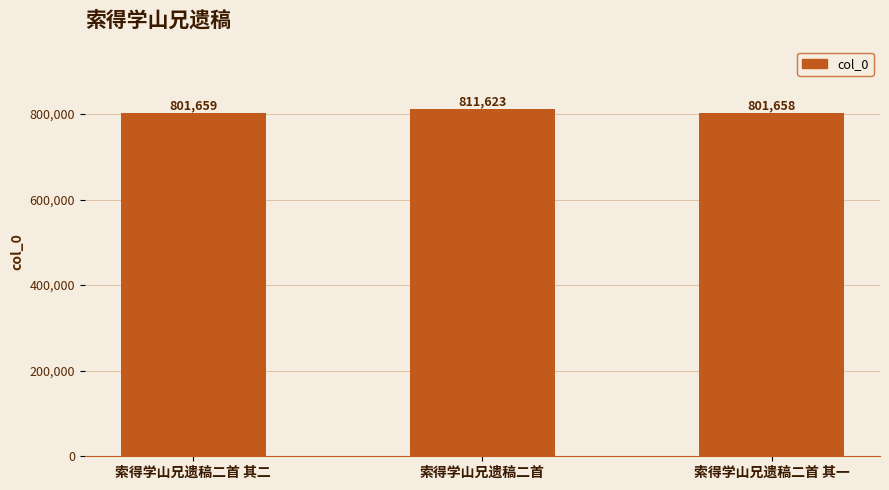

Reading right to left, what are all the values shown in this chart?

801658	811623	801659